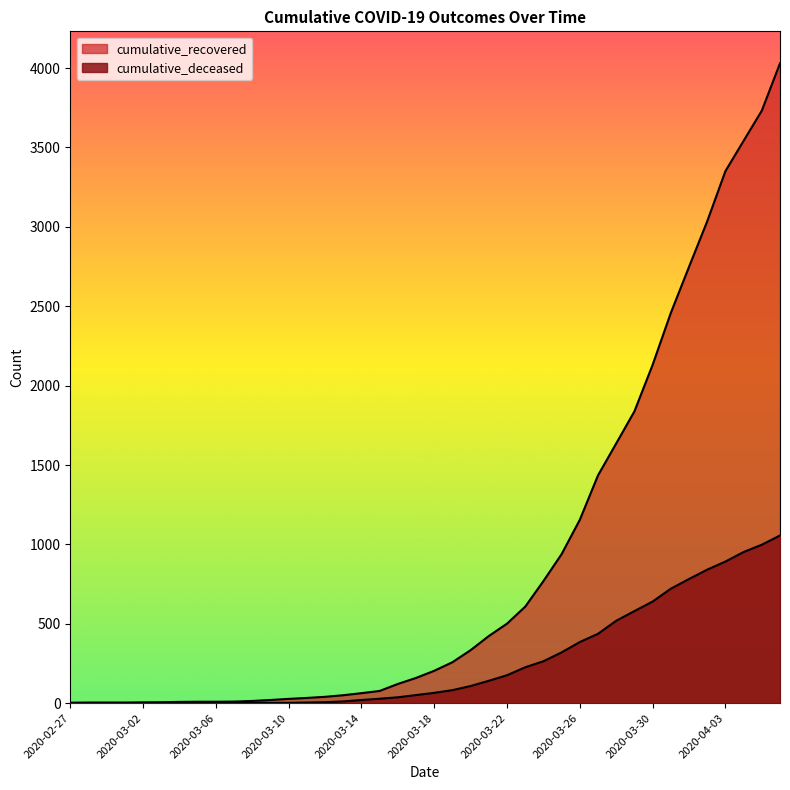

Rank the series by their maximum value, from lowest to highest.

cumulative_deceased, cumulative_recovered